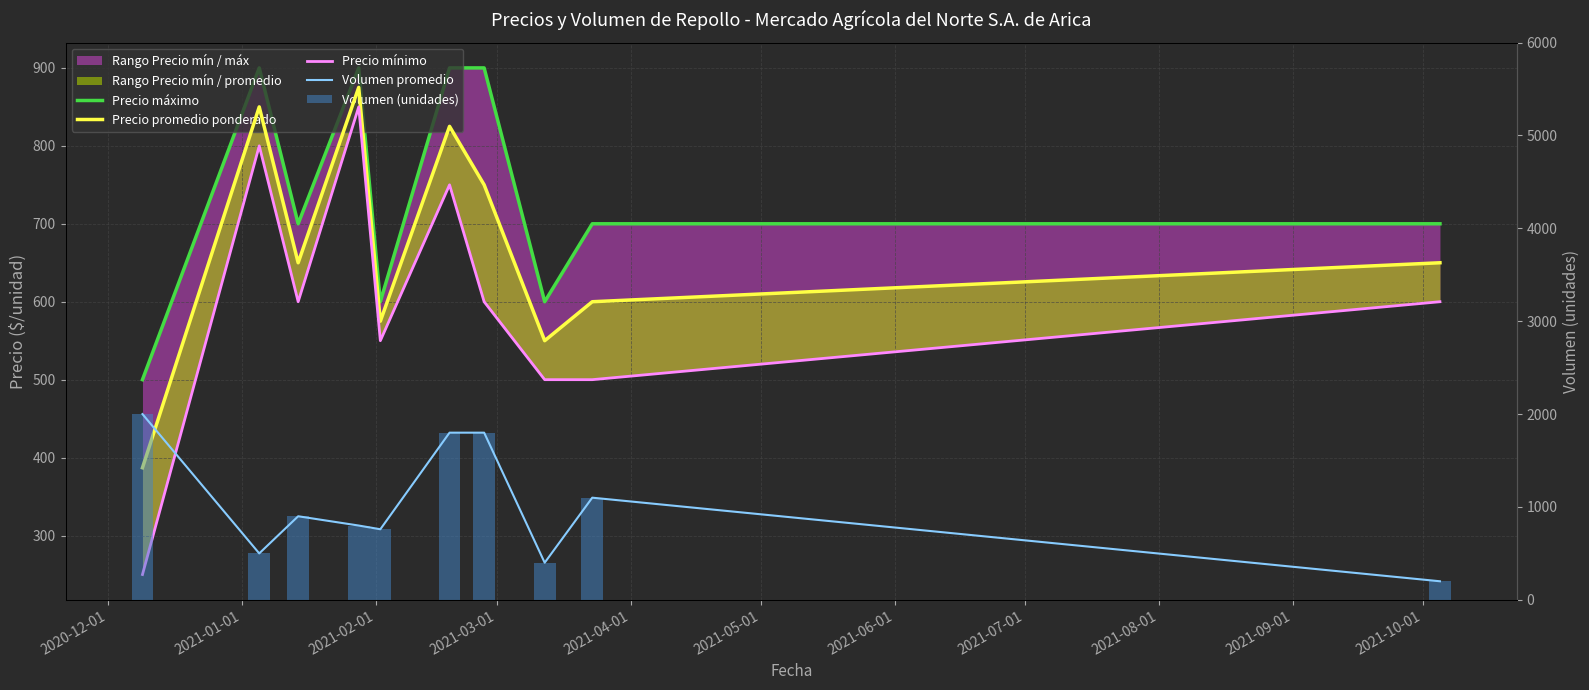

Which series has the widest spread of values?

Volumen promedio